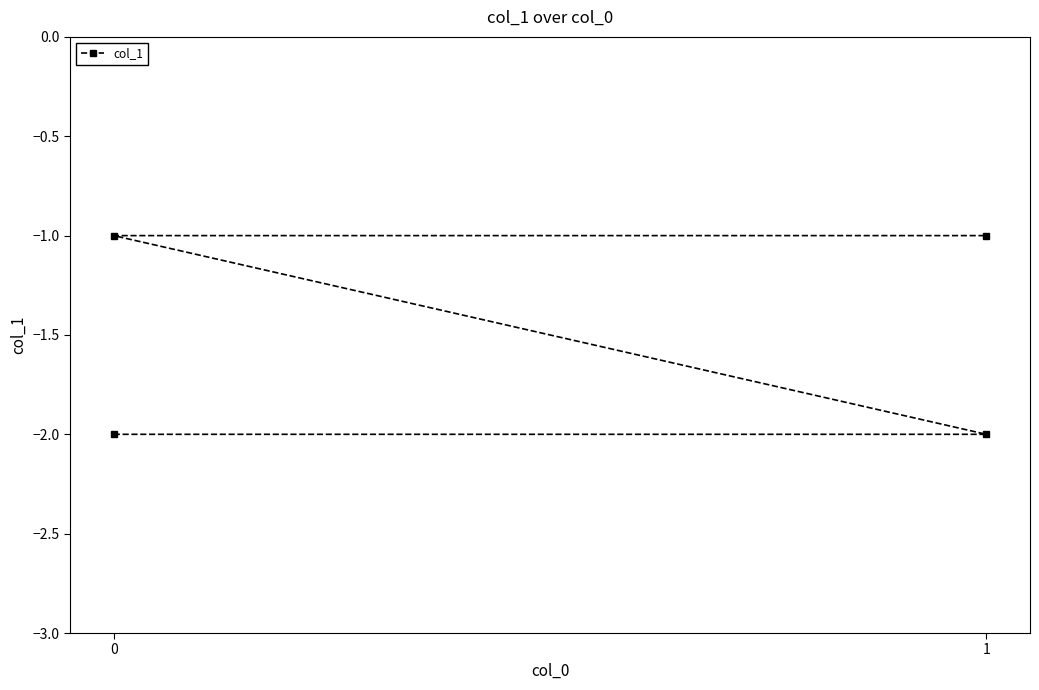

Does the chart have visible grid lines?

No